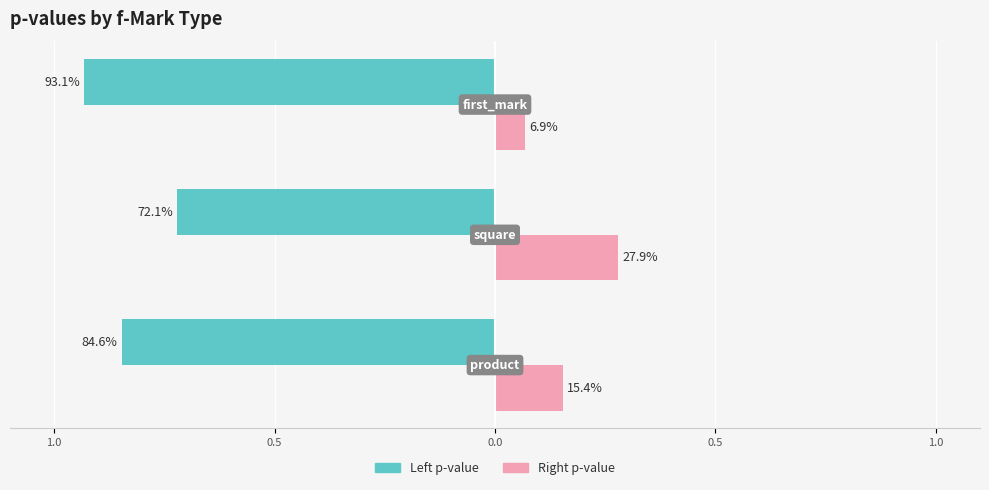

What is the value of the Right p-value bar at the 1st from the left?

0.2